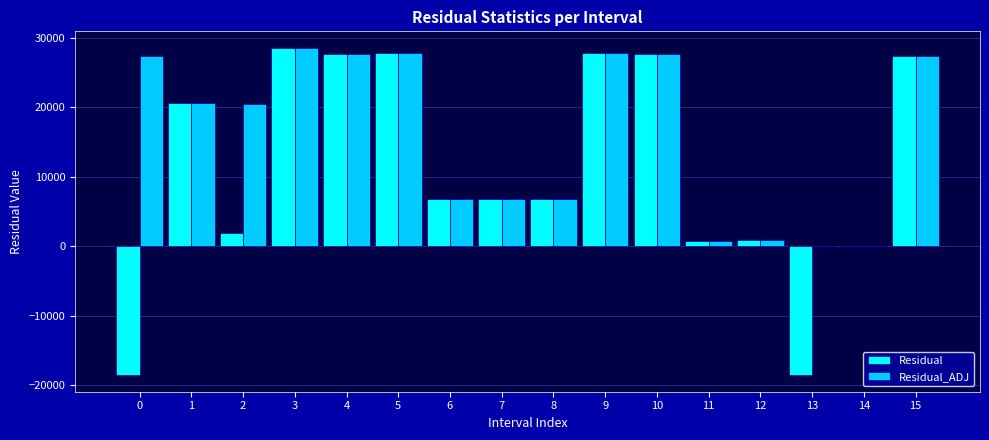

What is the sum of the Residual values at 15 and 10?

55039.9